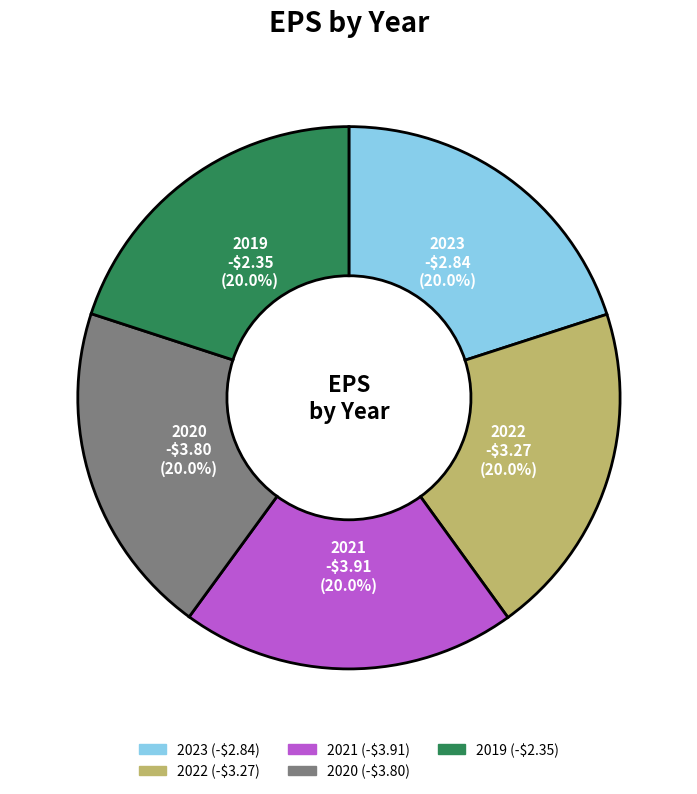

To the nearest percent, what is the combined percentage of 2021 and 2019?

40%